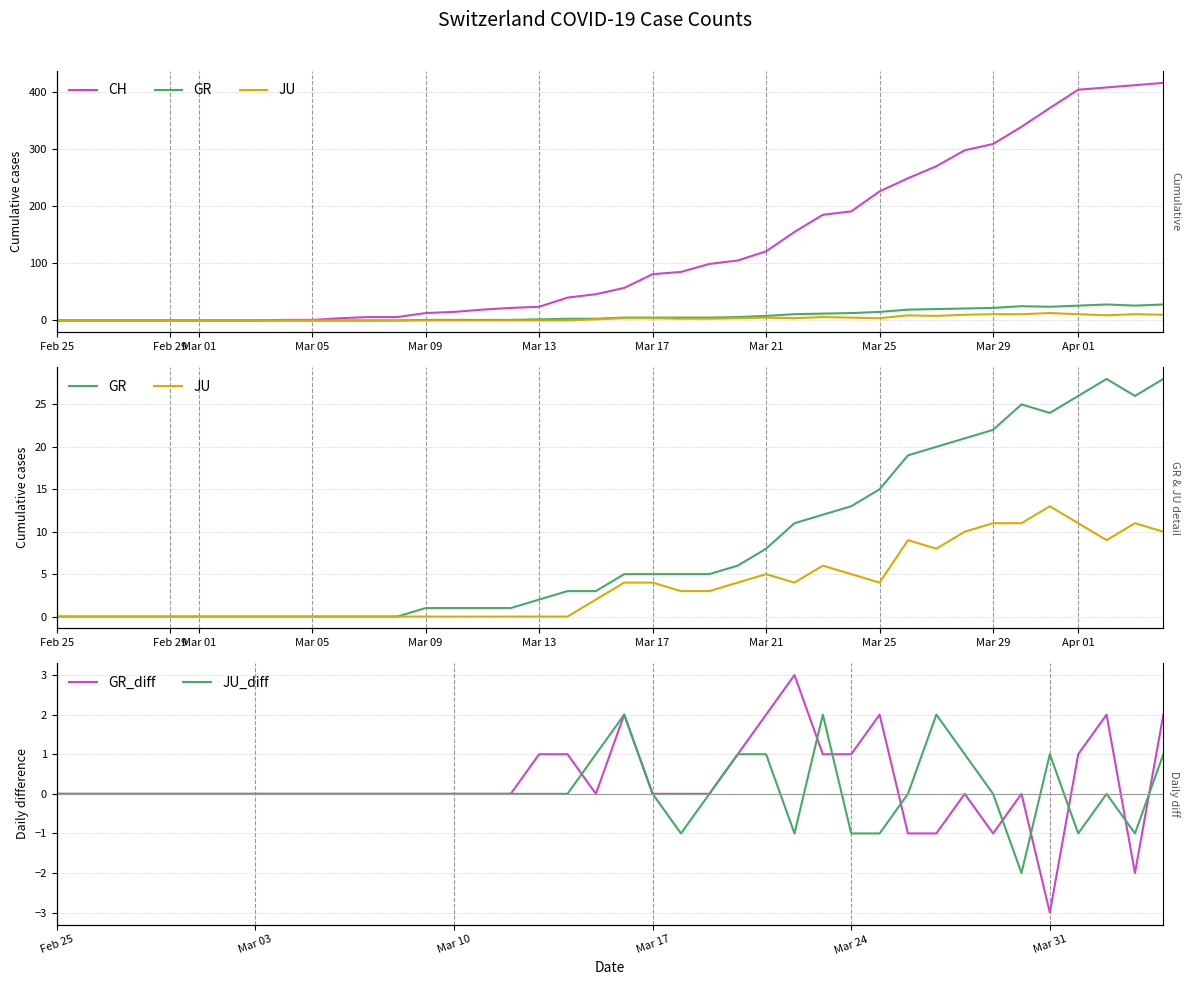

True or false: GR_diff and CH intersect in this chart.

False